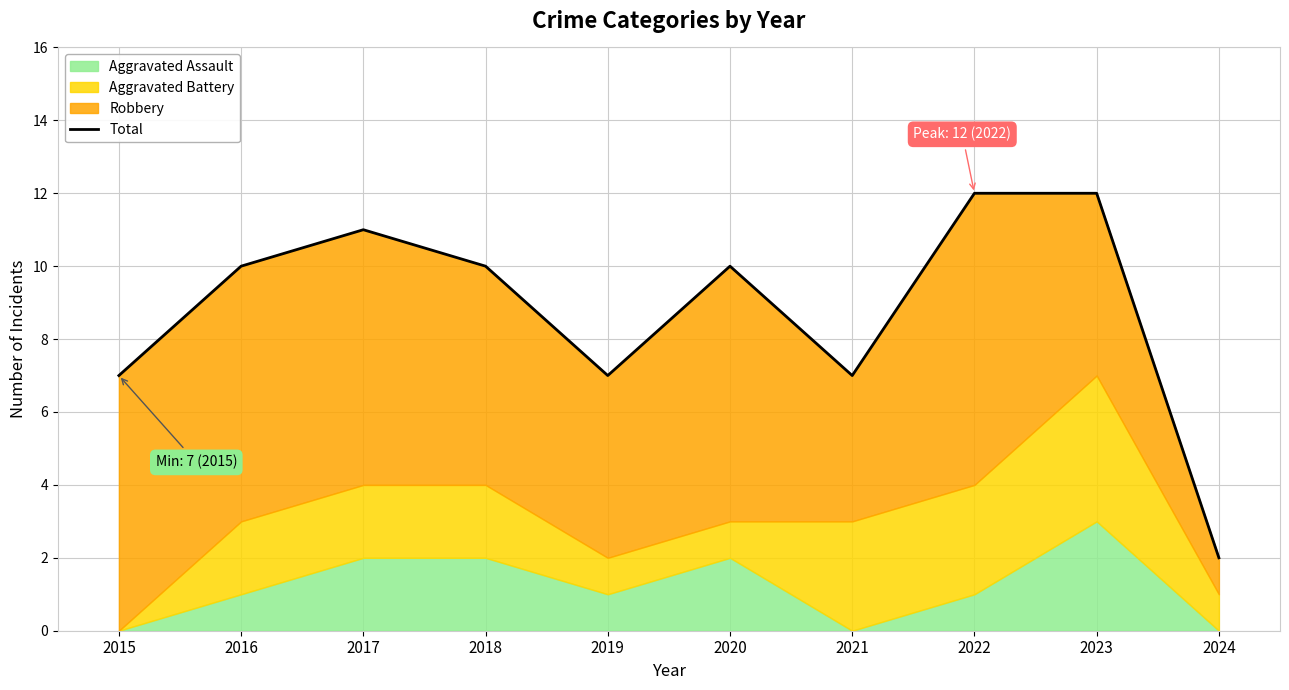

List the labels in order of value, largest first.

2022, 2023, 2017, 2016, 2018, 2020, 2015, 2019, 2021, 2024